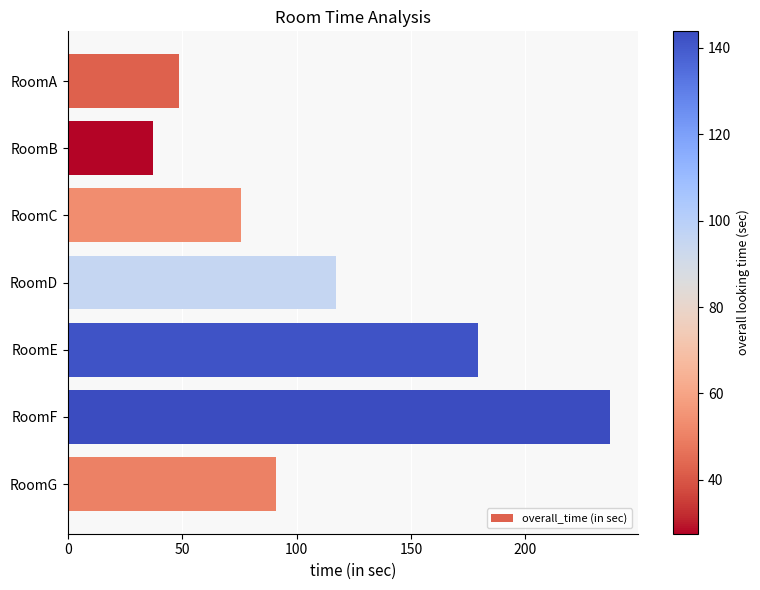

Are the bars horizontal?

Yes